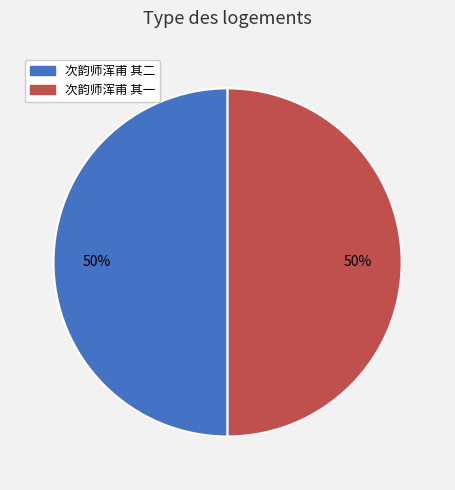

How many segments does this pie chart have?

2